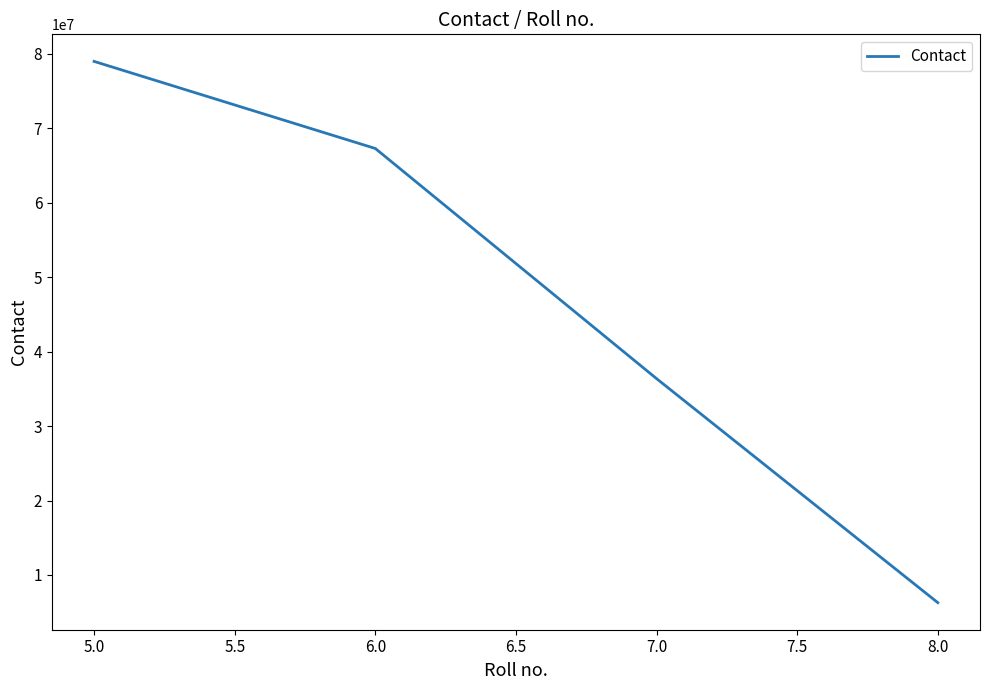

What is the smallest value displayed?

6283682